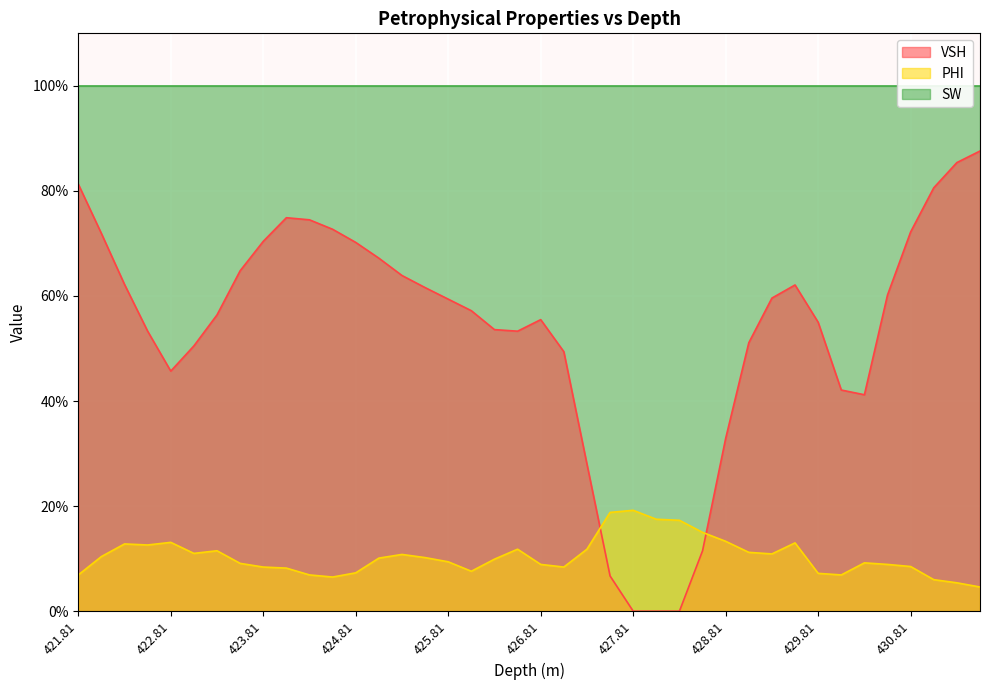

Which has a higher value, 425.81 or 422.31?

422.31